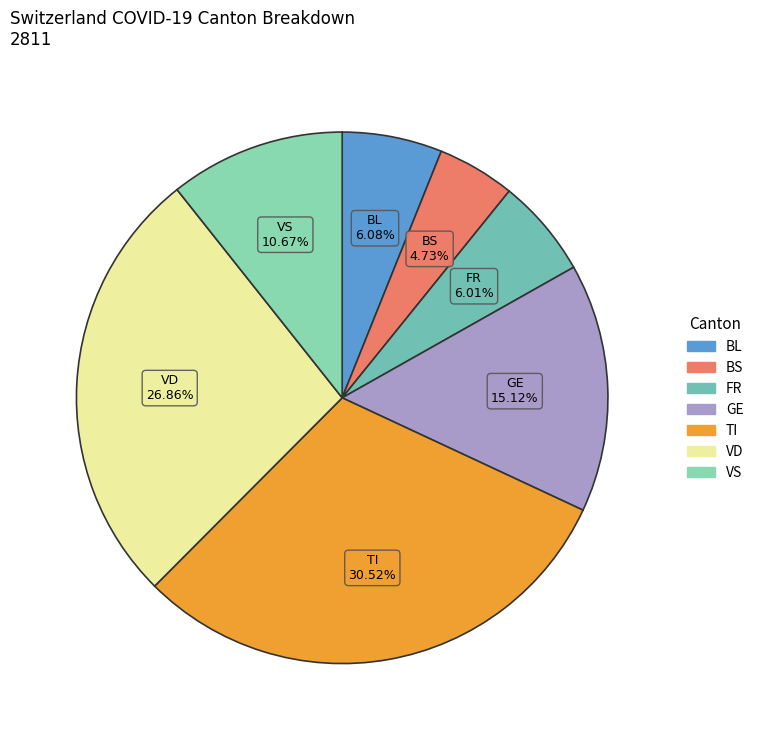

How many slices are in this pie chart?

7